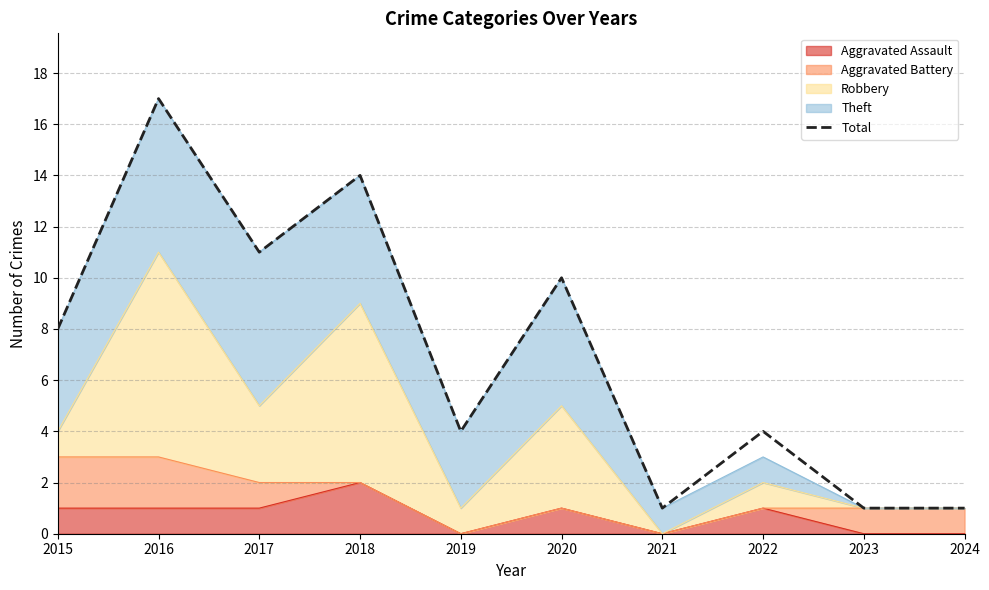

The chart shows a value of 1 at 2023. True or false?

True